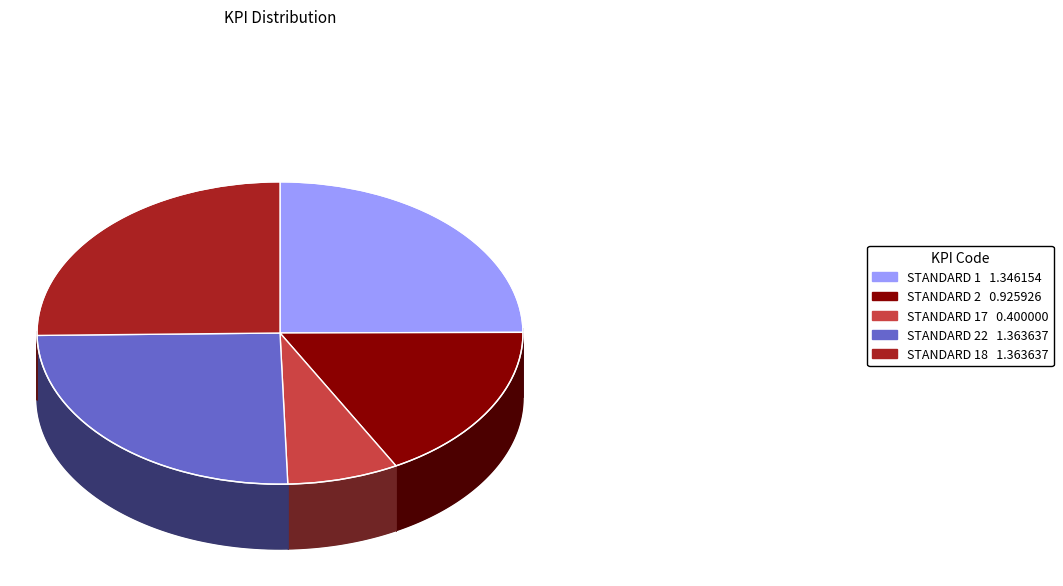

Which has a higher value, STANDARD 17 or STANDARD 2?

STANDARD 2